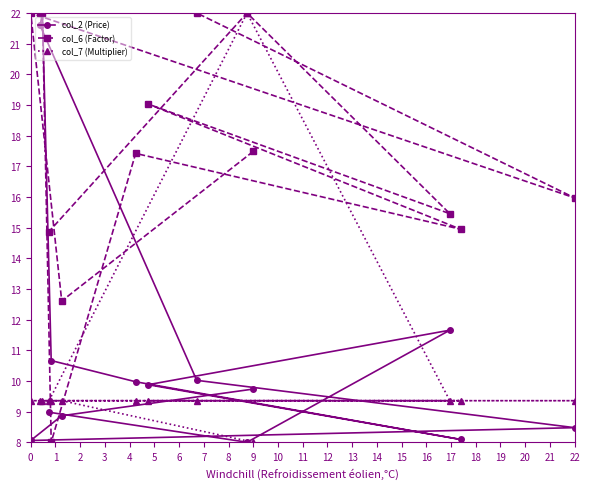

What is the minimum value for col_2 (Price)?

8.0